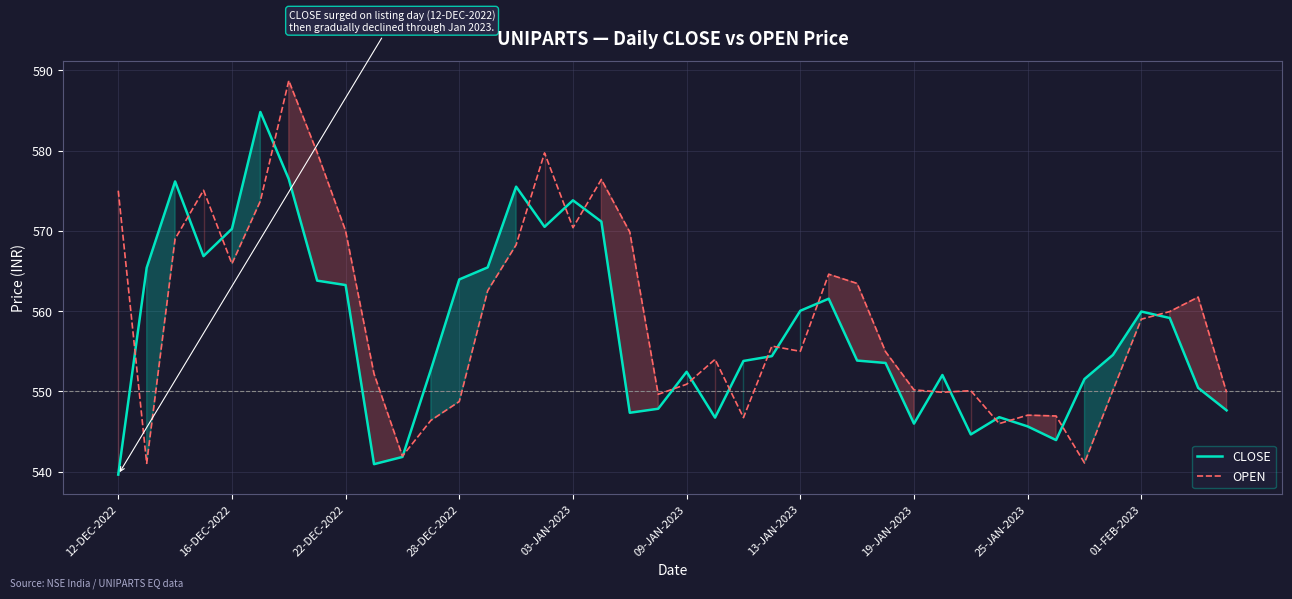

What is the greatest value displayed?

588.7